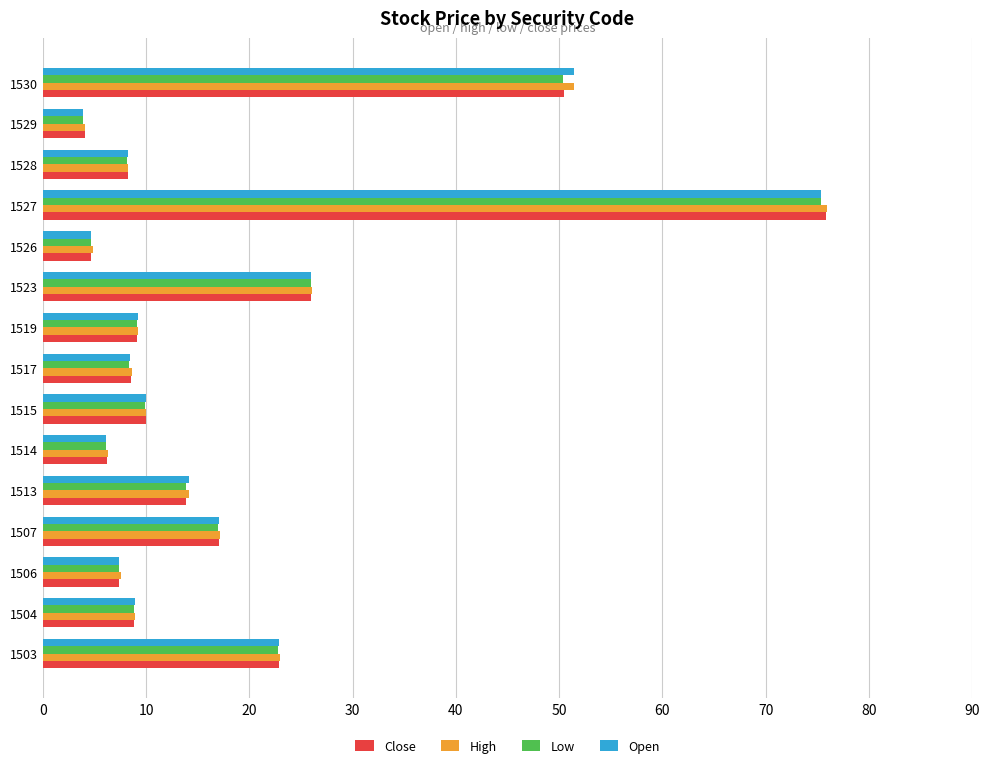

Count the number of data series in this chart.

4